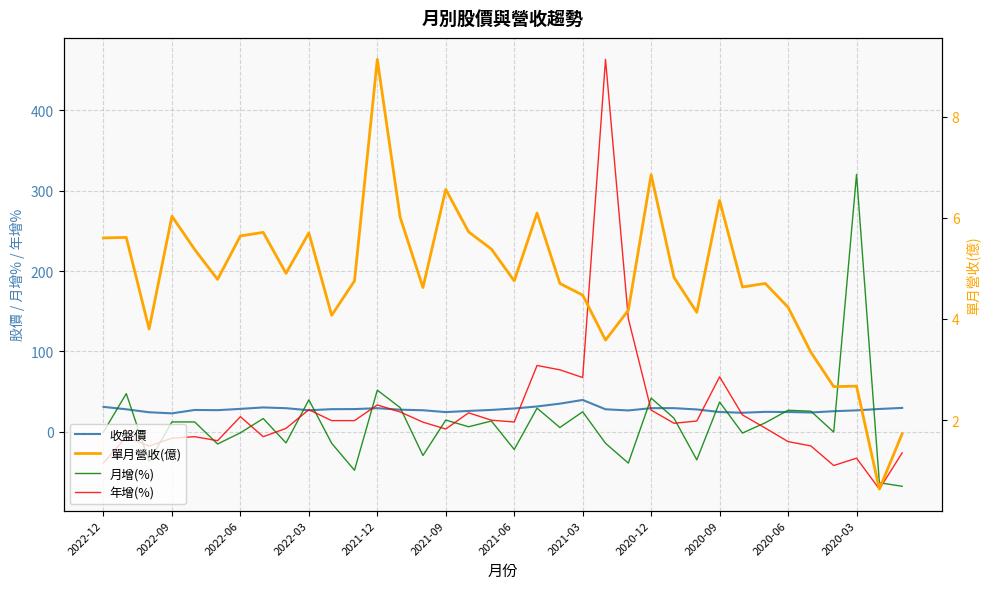

What are all the series names shown in the legend?

收盤價, 月增(%), 年增(%), 單月營收(億)